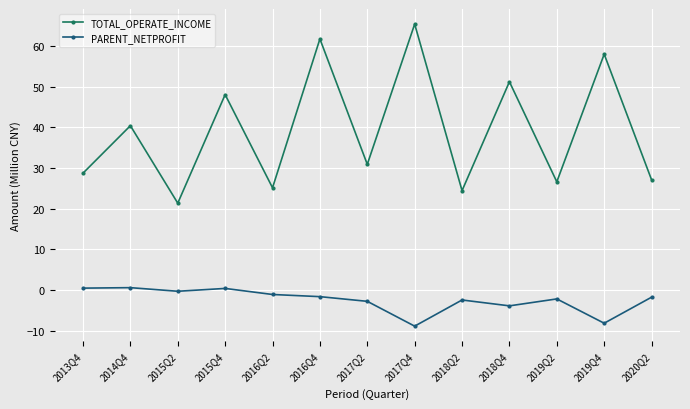

What is the total value across all series at 2018Q4?

47.3